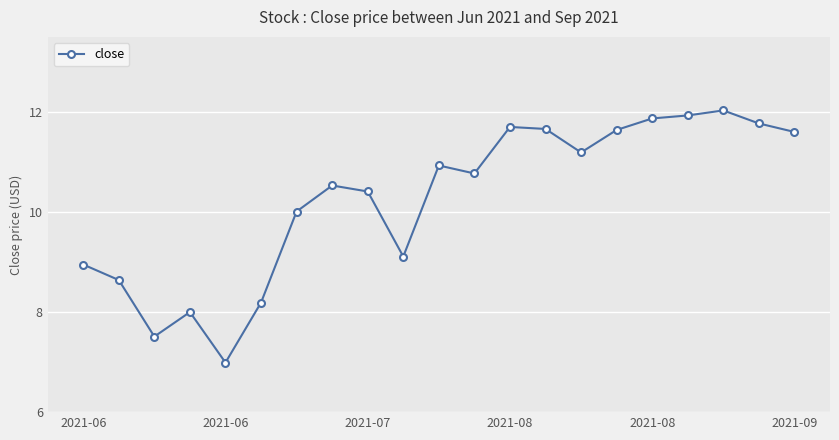

What is the value of the 16th point from the left?

11.6